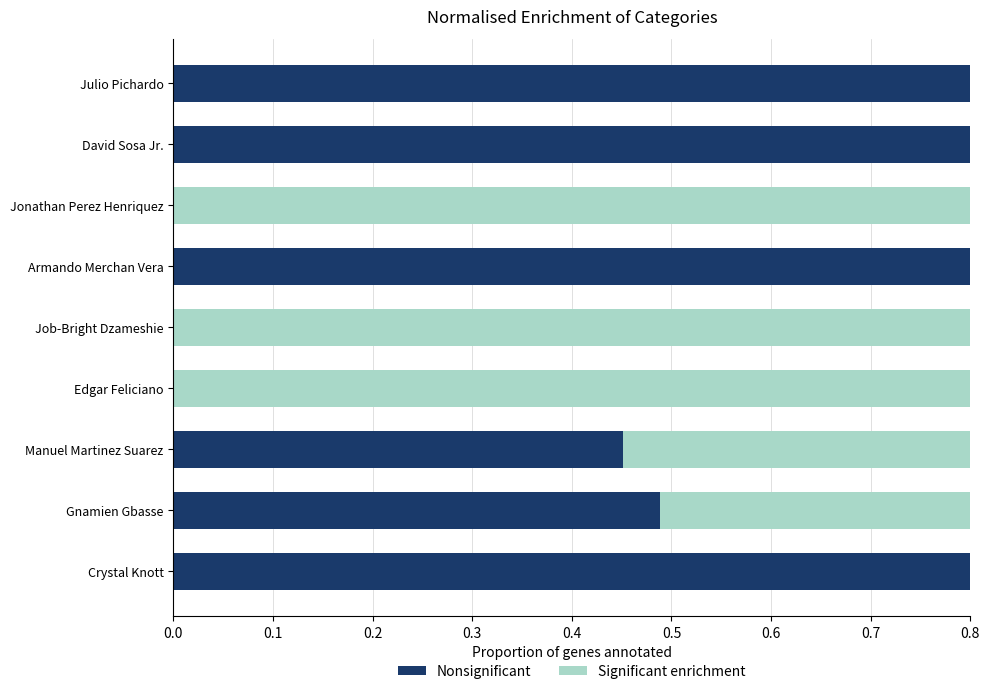

How many values in Nonsignificant are above zero?

6